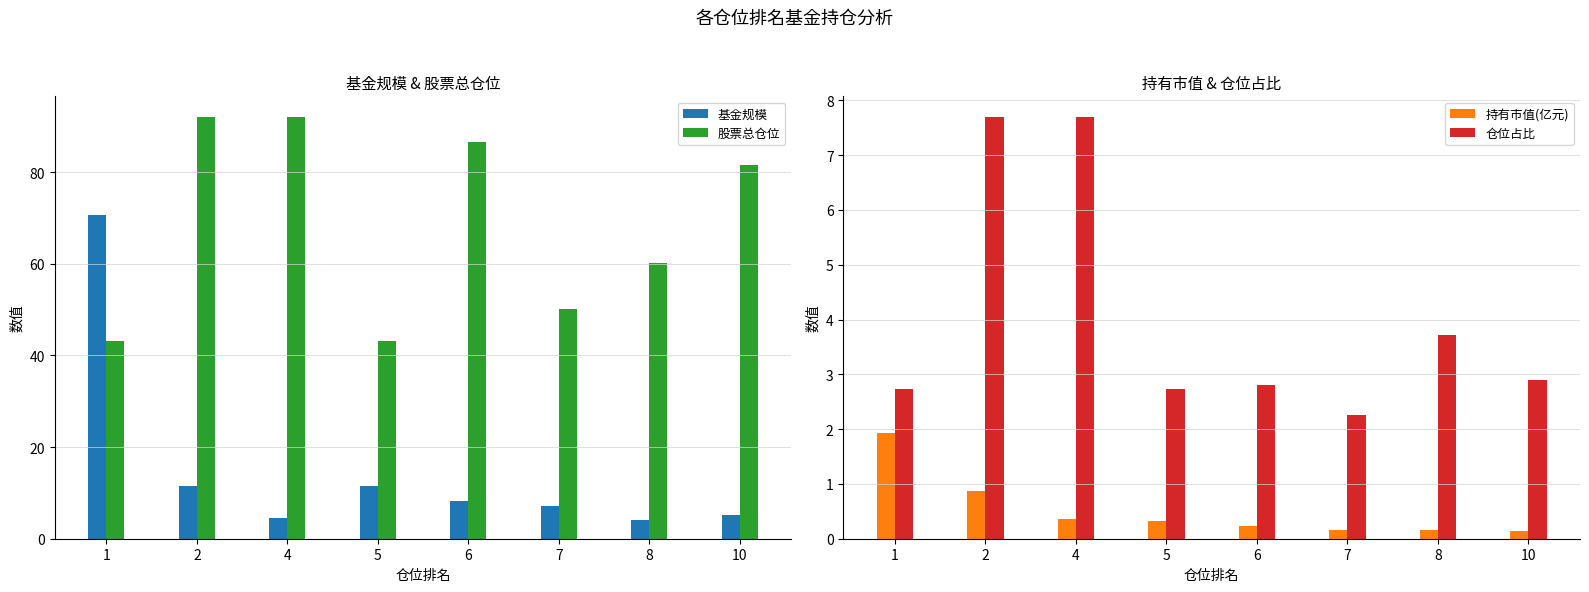

At how many categories does at least one series exceed 16?

8